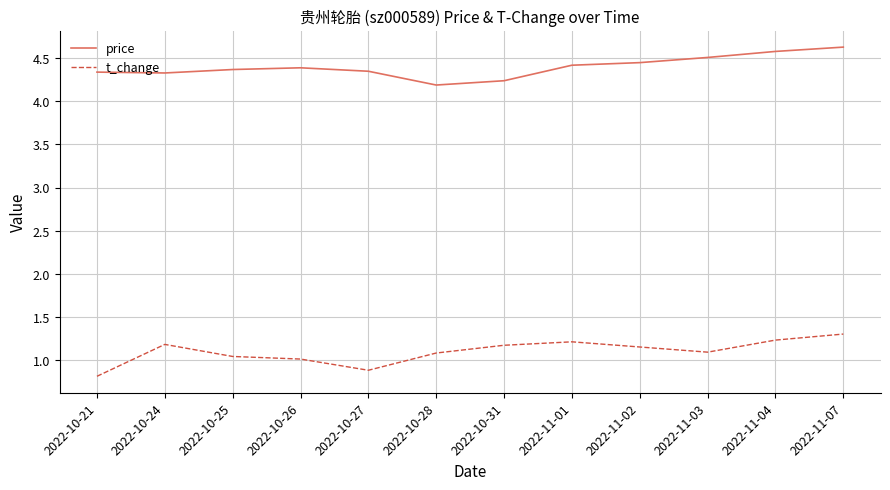

What position from the left is 2022-10-31?

7